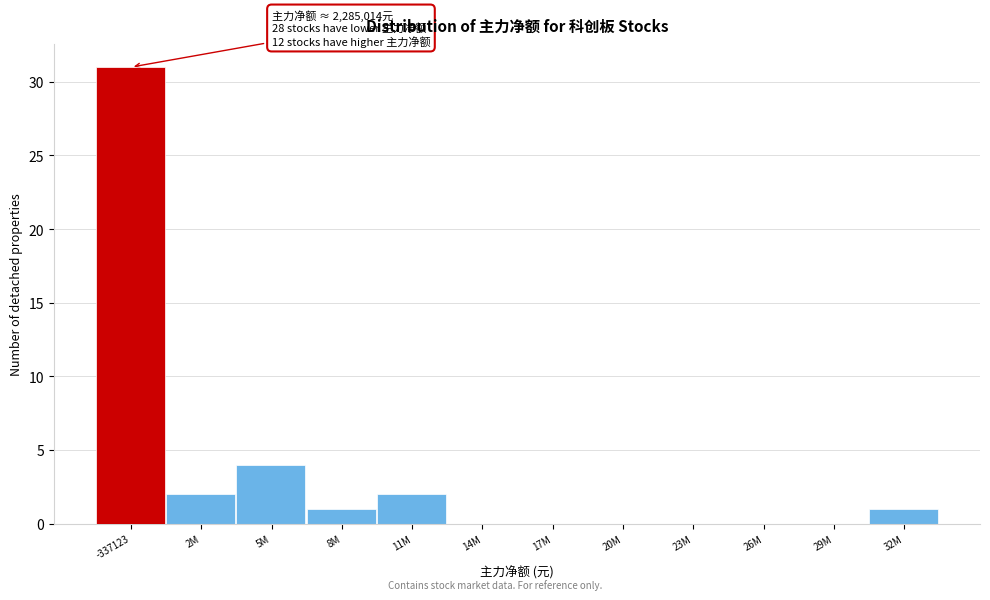

Reading right to left, list all the values displayed in this chart.

32M=1	29M=0	26M=0	23M=0	20M=0	17M=0	14M=0	11M=2	8M=1	5M=4	2M=2	-337123=31